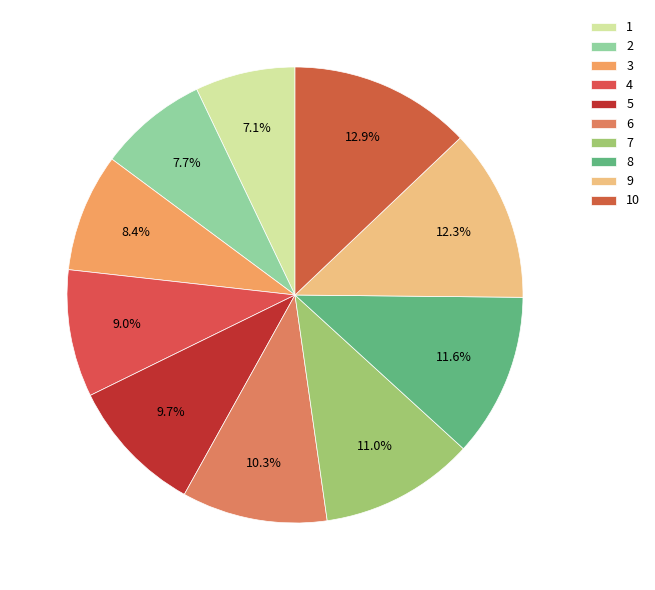

The 3 slice represents 8% of the pie. True or false?

True